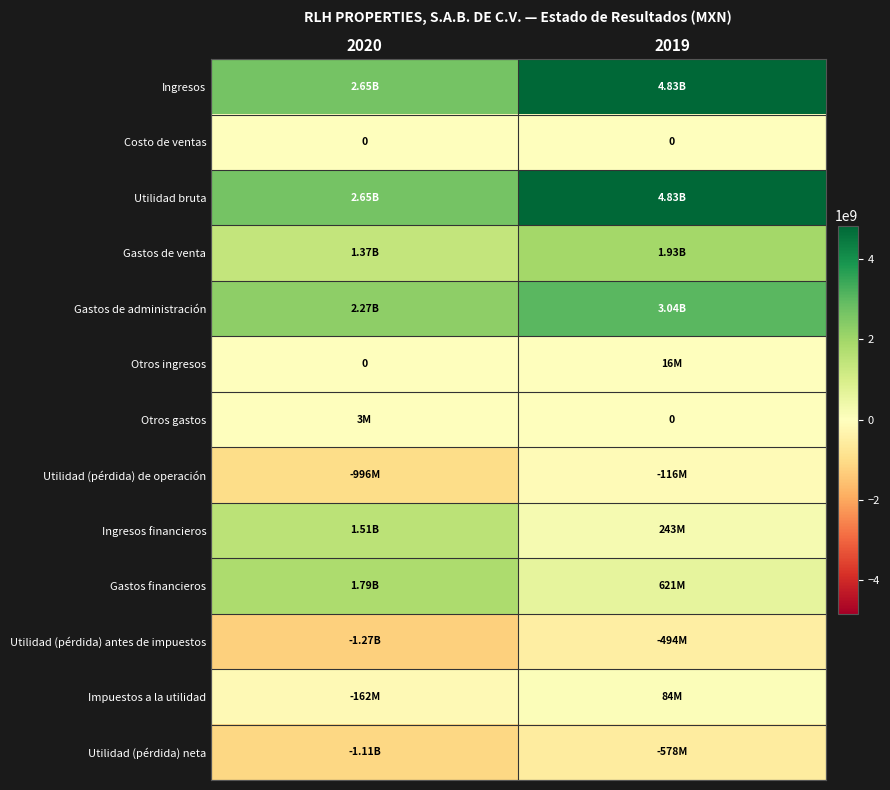

How many distinct data groups are displayed?

13